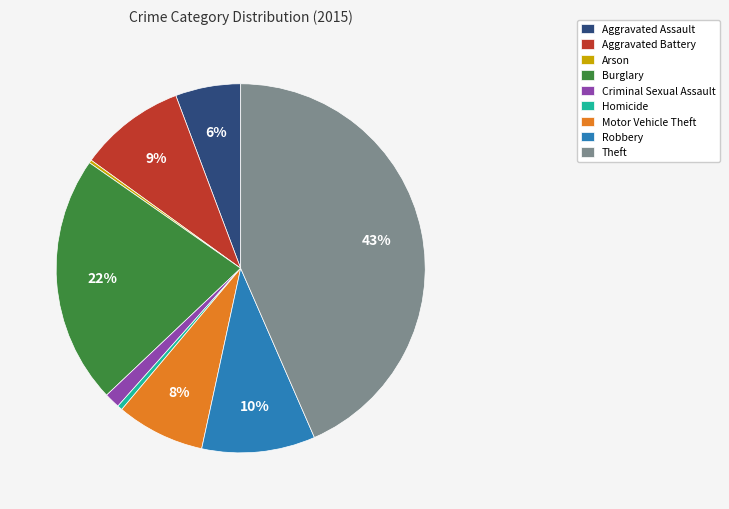

Which category has the biggest portion of the pie?

Theft